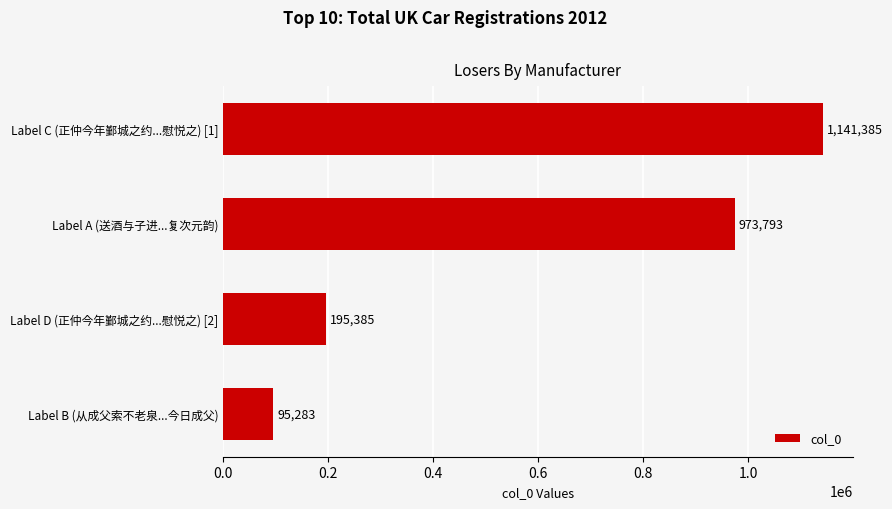

The value at Label D (正仲今年鄞城之约...慰悦之) [2] is 195385. True or false?

True